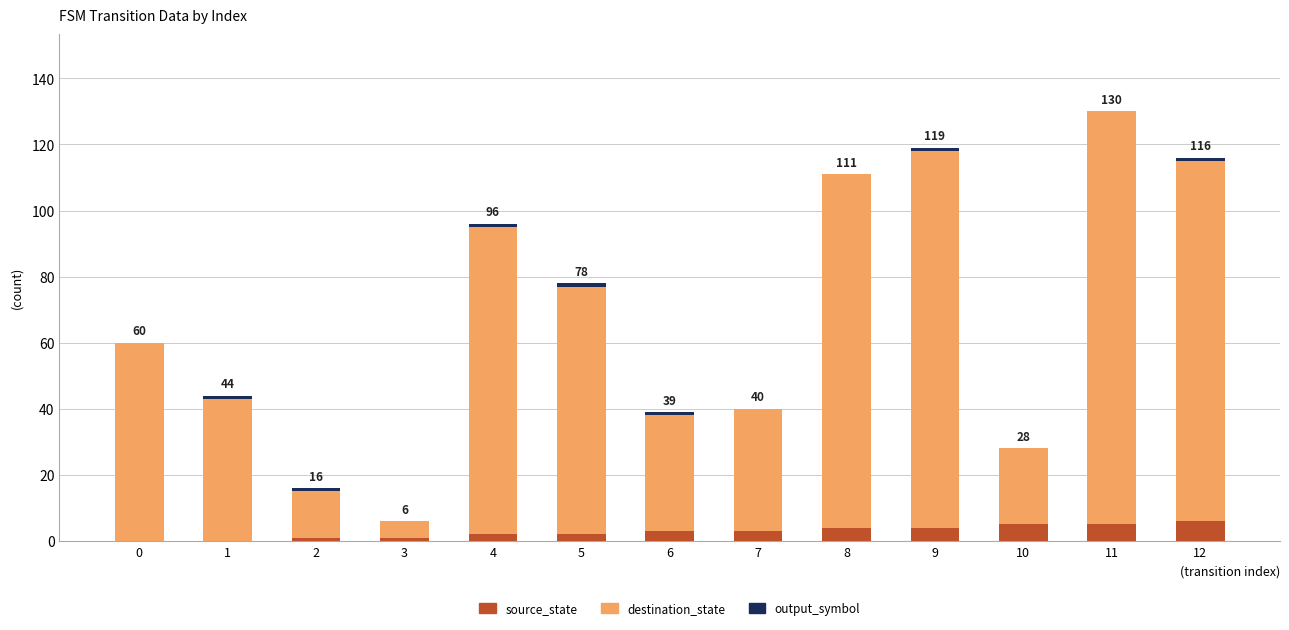

What is the sum of all source_state values?

36